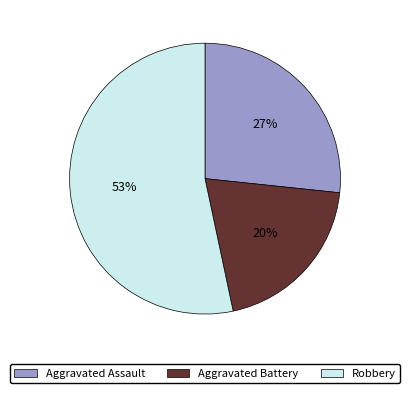

To the nearest percent, what is the difference between the largest and smallest slice percentages?

33%